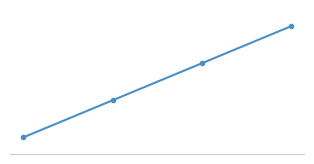

Reading left to right, list all the values displayed in this chart.

55	66	77	88